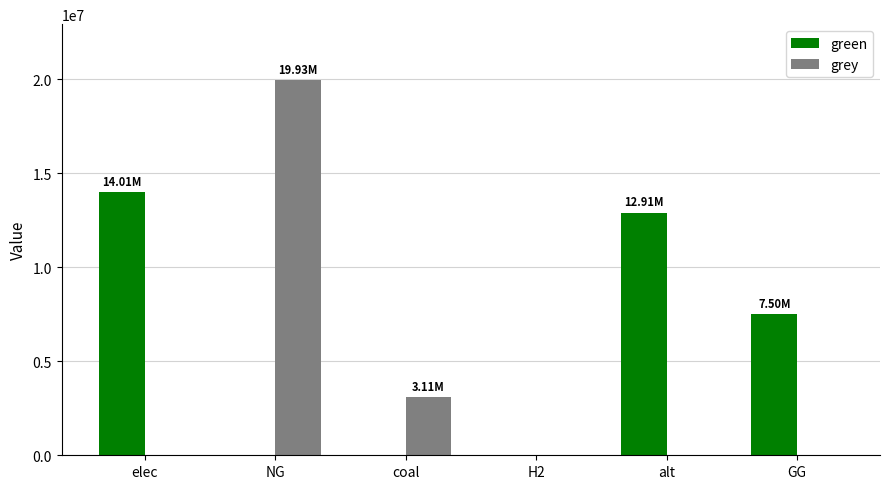

How many groups of bars are there?

6